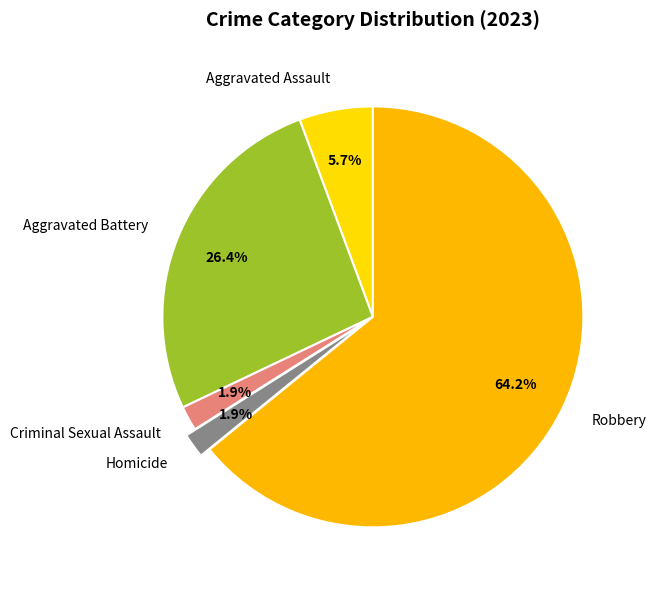

What is the largest slice in the pie chart?

Robbery